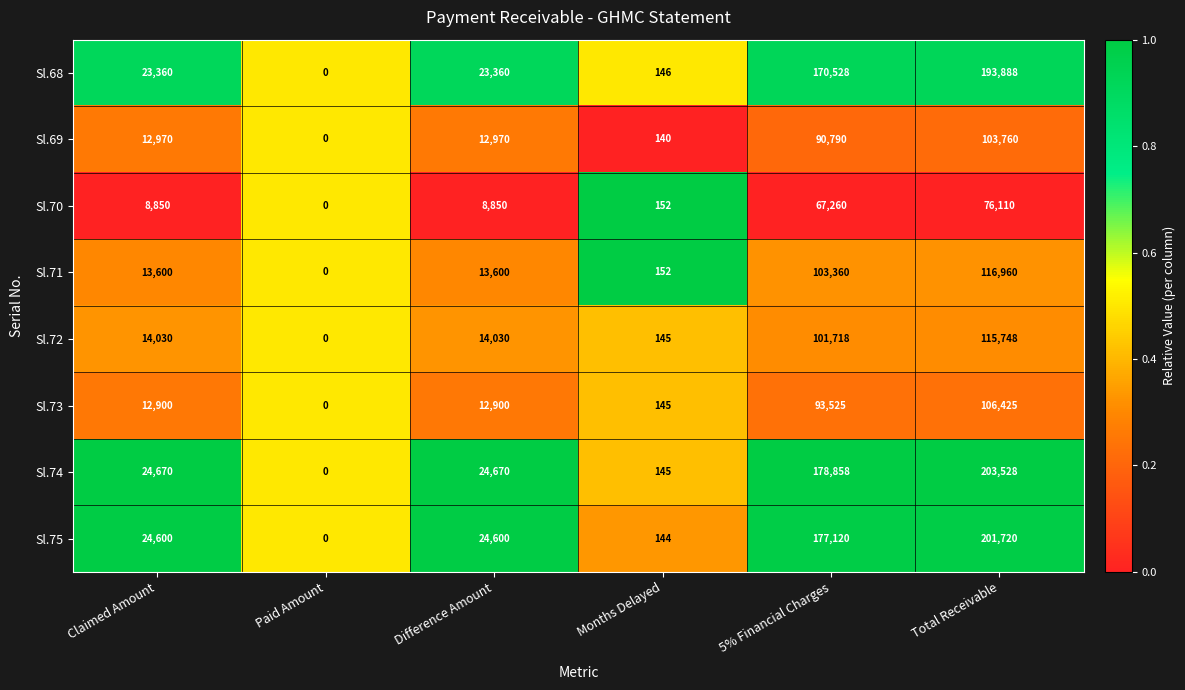

What is the difference between the maximum and minimum values in the Sl.75 series?

201720